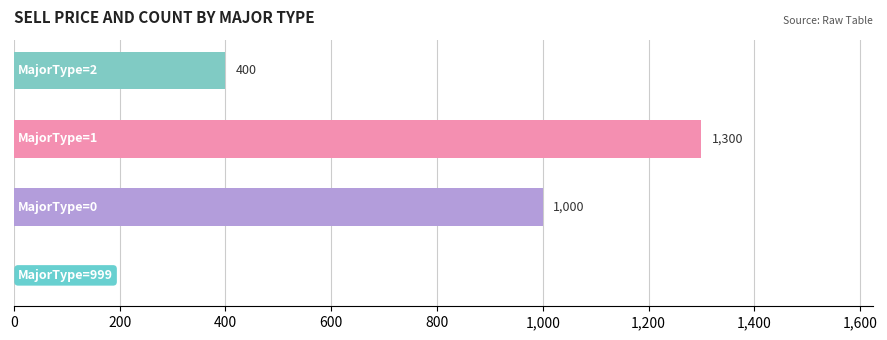

What is the sum of all values?

2700